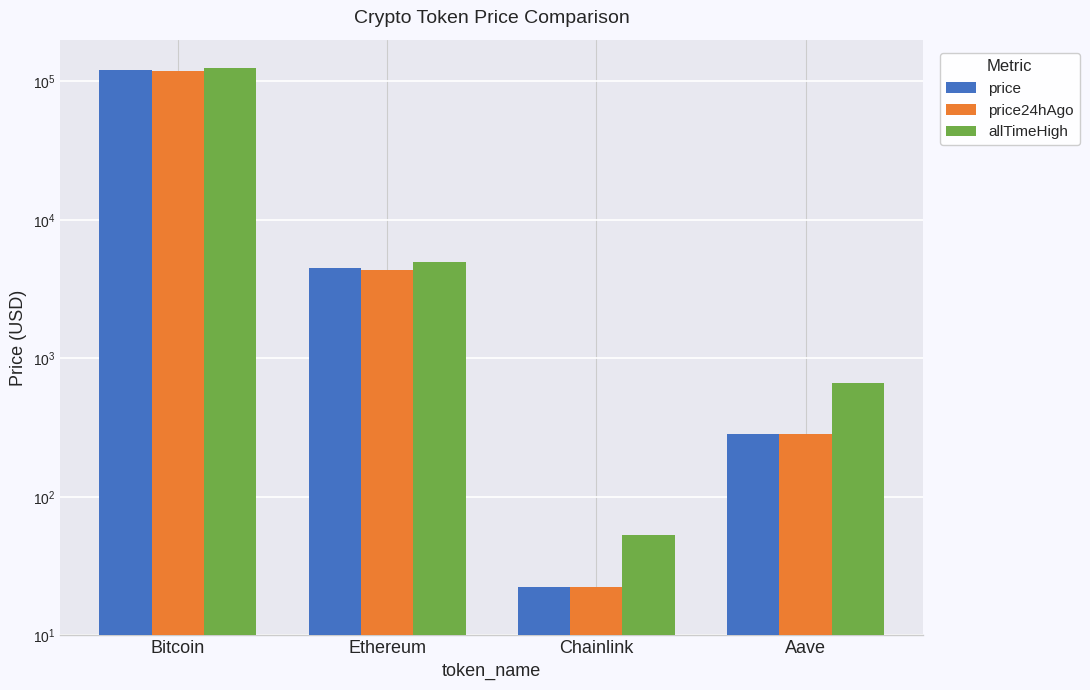

What is the approximate value of allTimeHigh at Ethereum?

4946.1